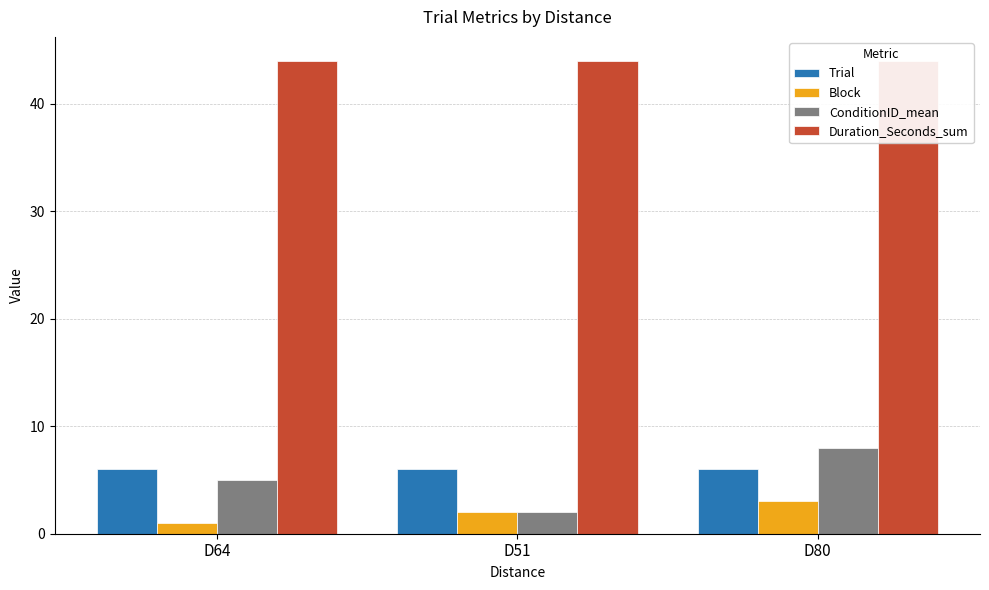

What is the sum of all Block values?

6